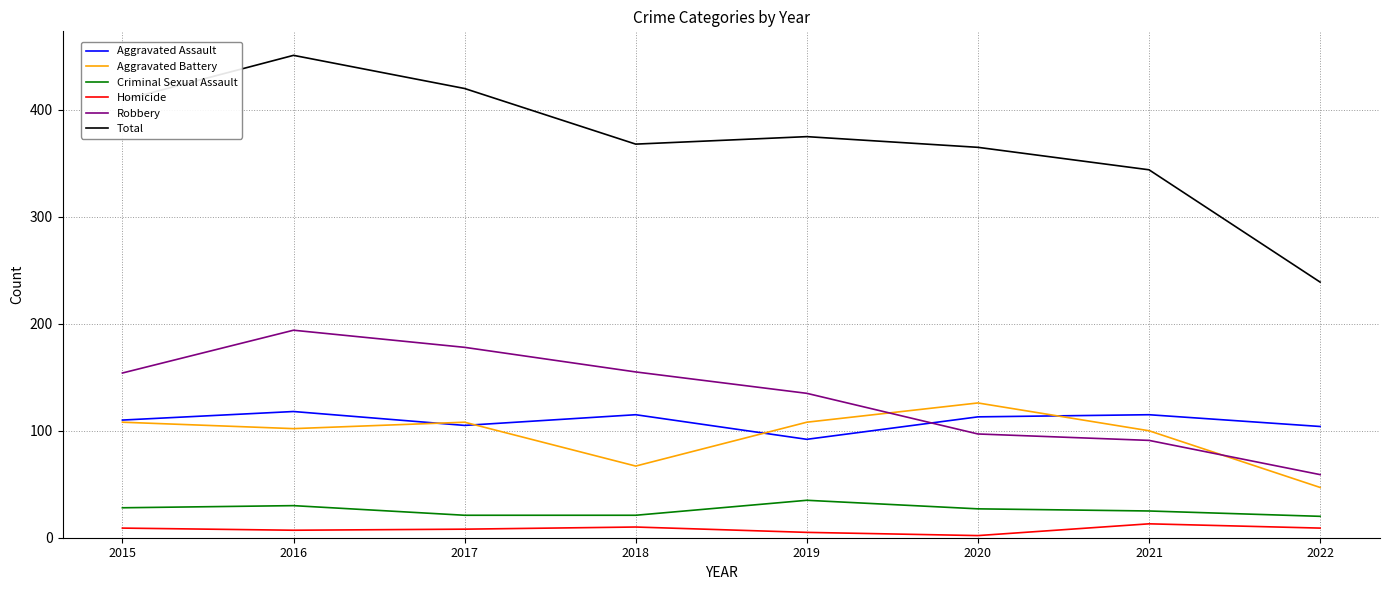

True or false: Aggravated Assault and Homicide intersect in this chart.

False